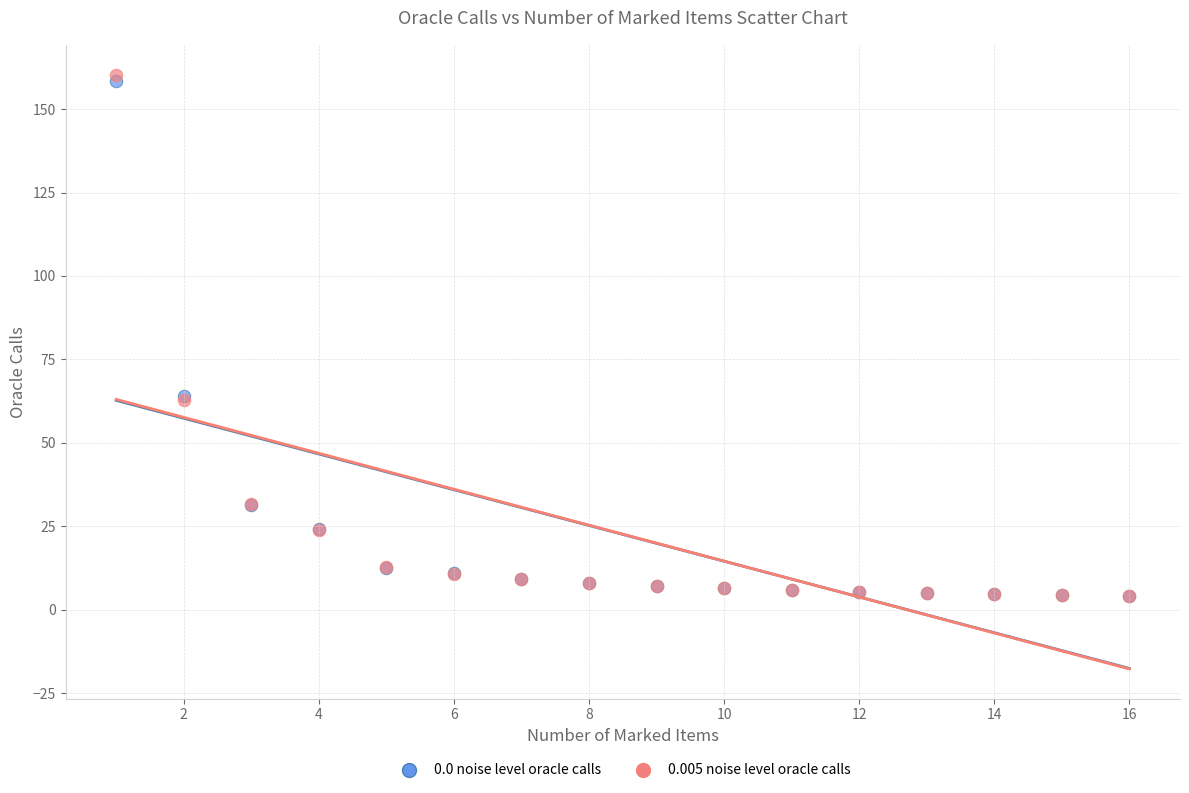

What are all the series names shown in the legend?

0.0 noise level oracle calls, 0.005 noise level oracle calls